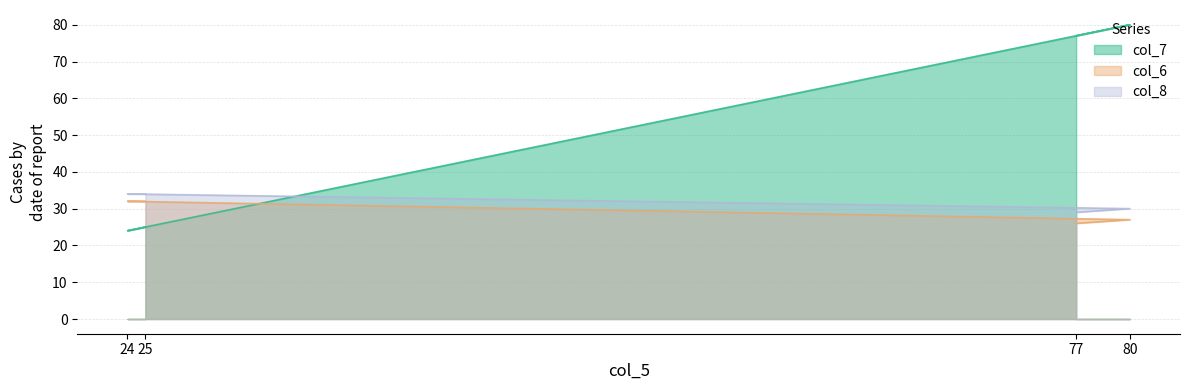

Where is the first local minimum for col_7?

24